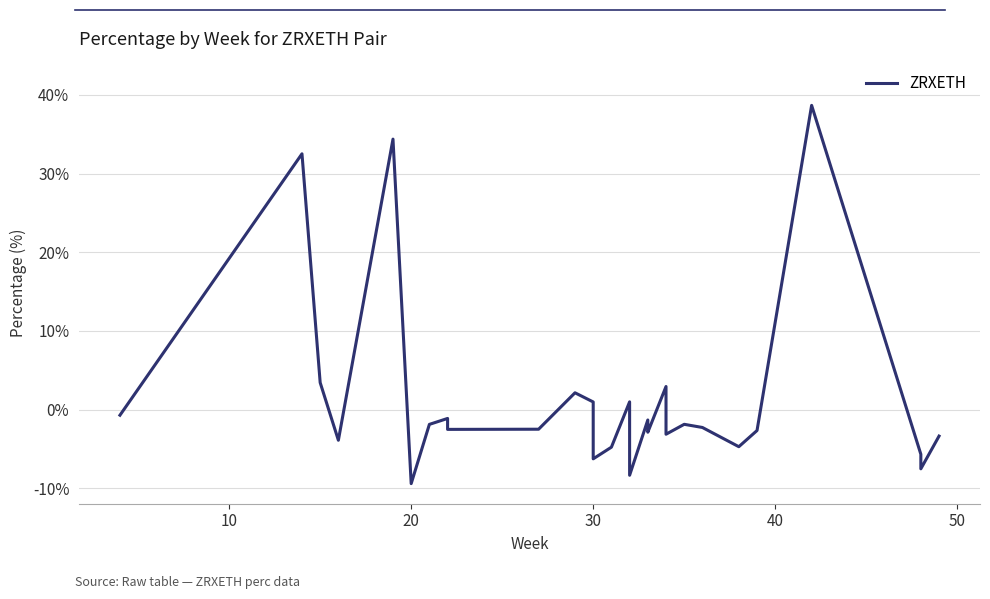

How many data points does each series have?

30